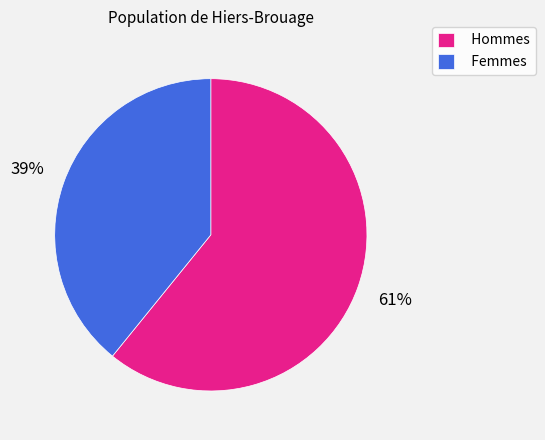

What percentage is the Femmes slice, to the nearest percent?

39%